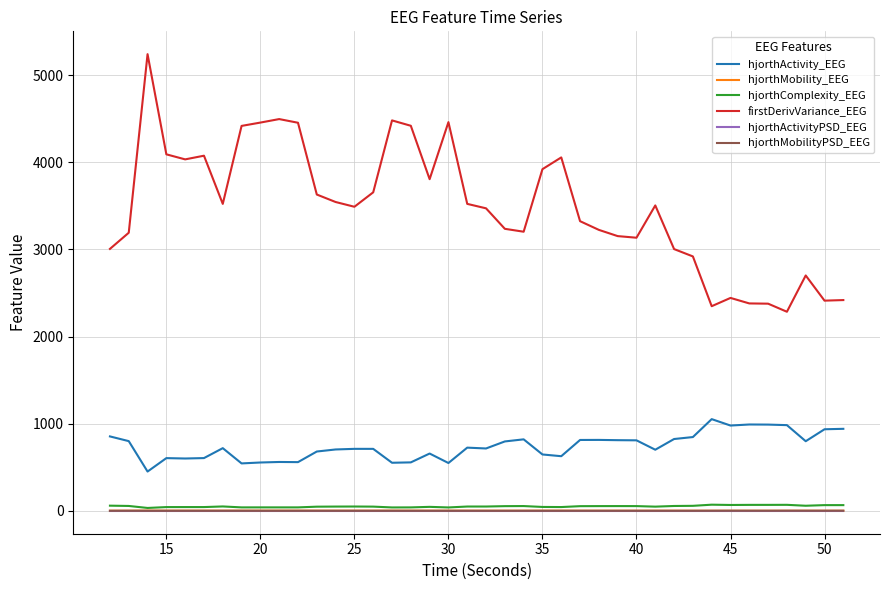

Which series has the largest range (max minus min)?

firstDerivVariance_EEG